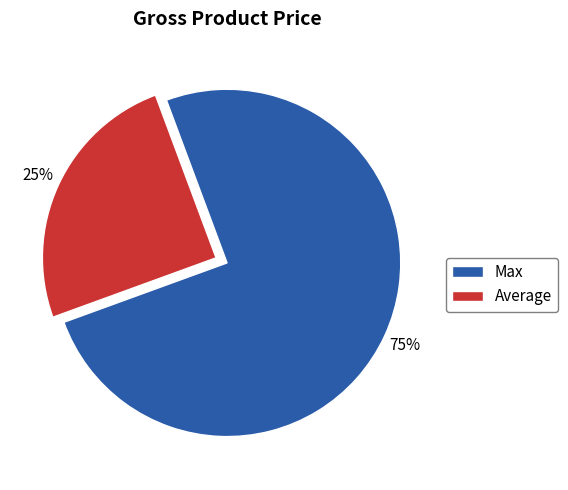

To the nearest percent, what is the difference between the largest and smallest slice percentages?

50%